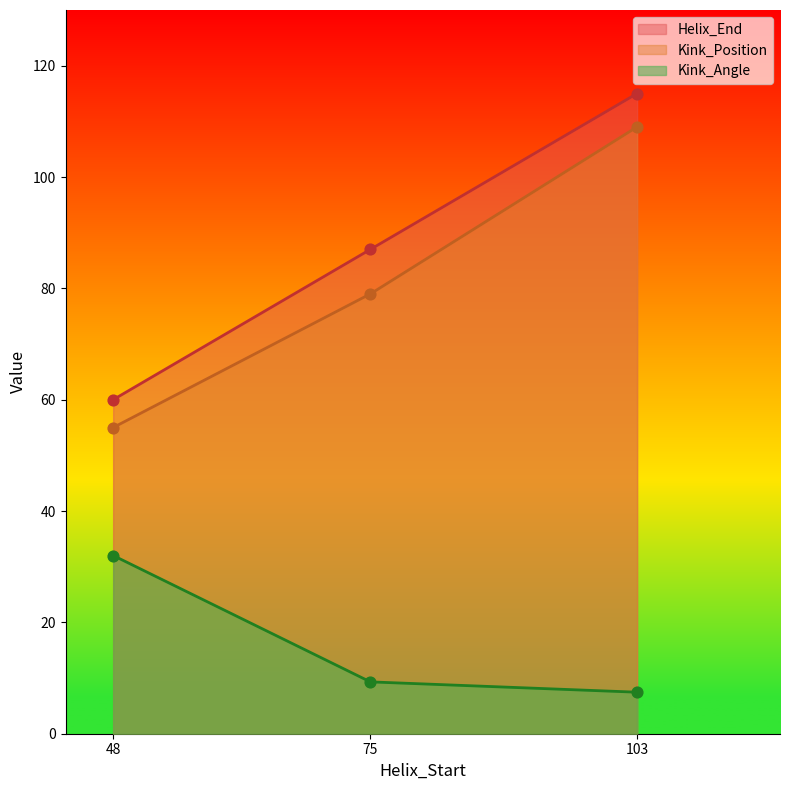

What are all the series names shown in the legend?

Helix_End, Kink_Position, Kink_Angle